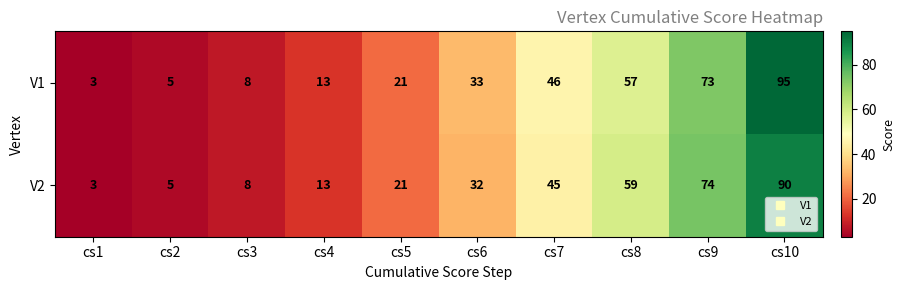

Count the number of categories in the chart.

10